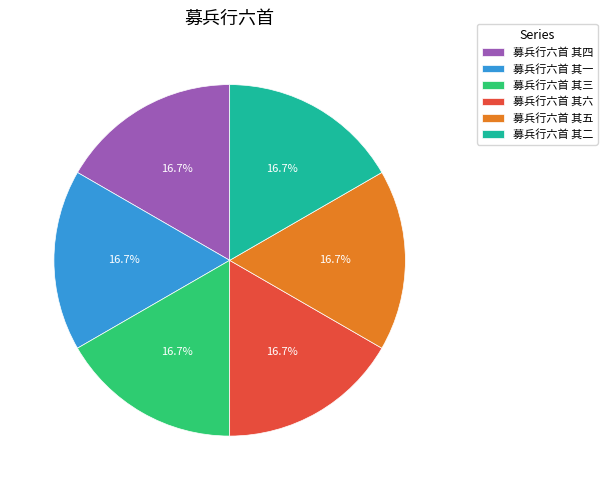

What percentage is the 募兵行六首 其五 slice, to the nearest percent?

17%